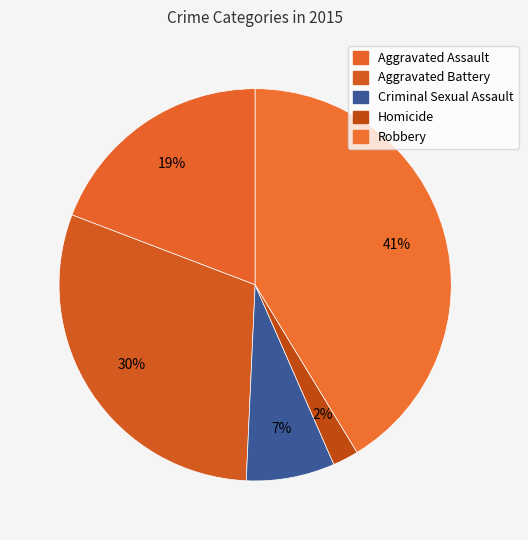

Is Aggravated Battery the majority of the pie?

No